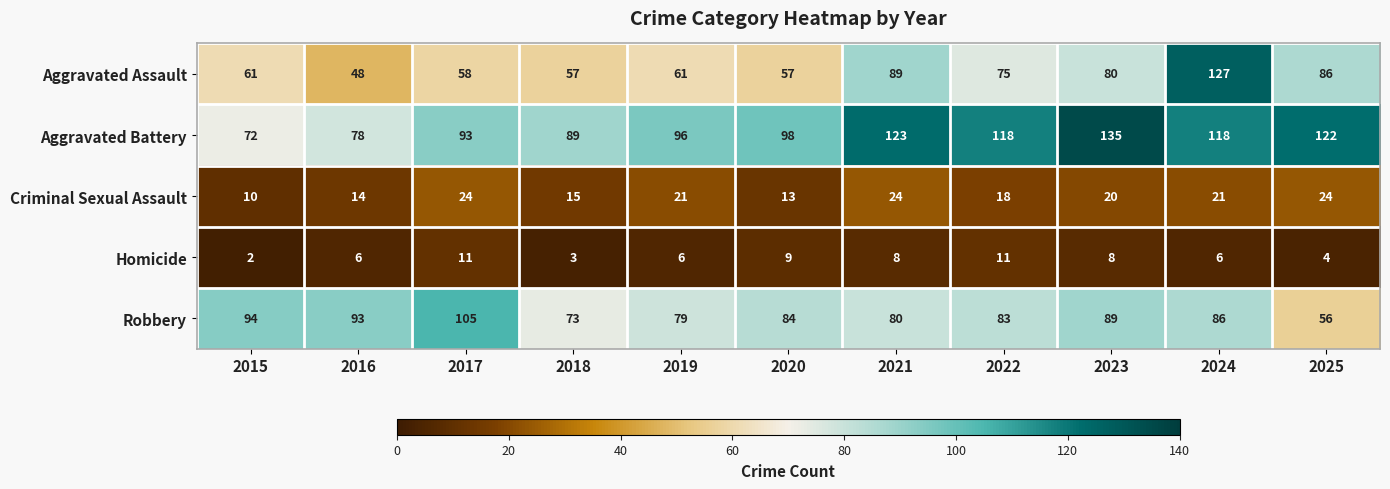

Between 2016 and 2023, which series saw the biggest shift?

Aggravated Battery